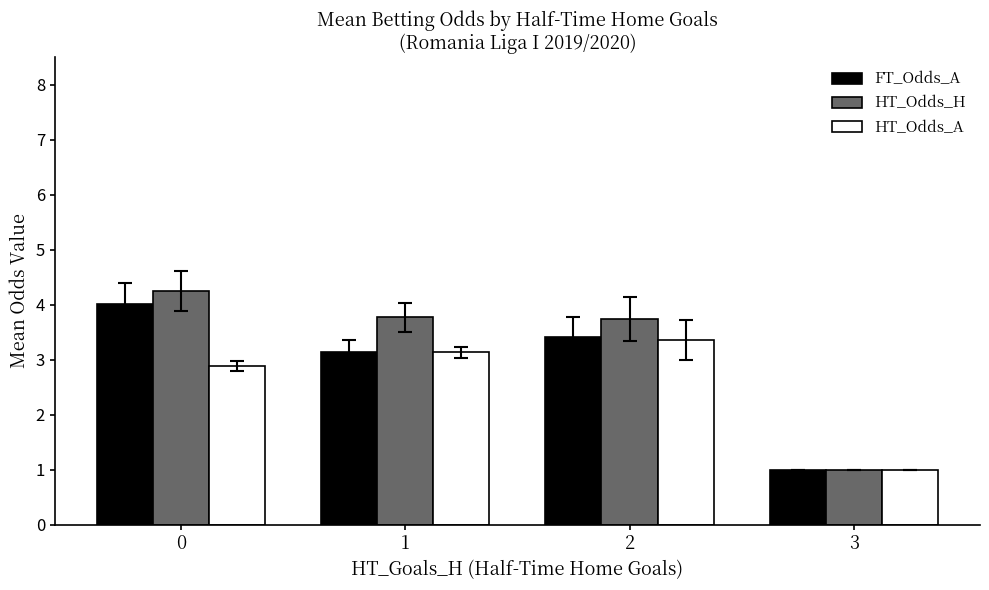

Which series has the widest spread of values?

HT_Odds_H